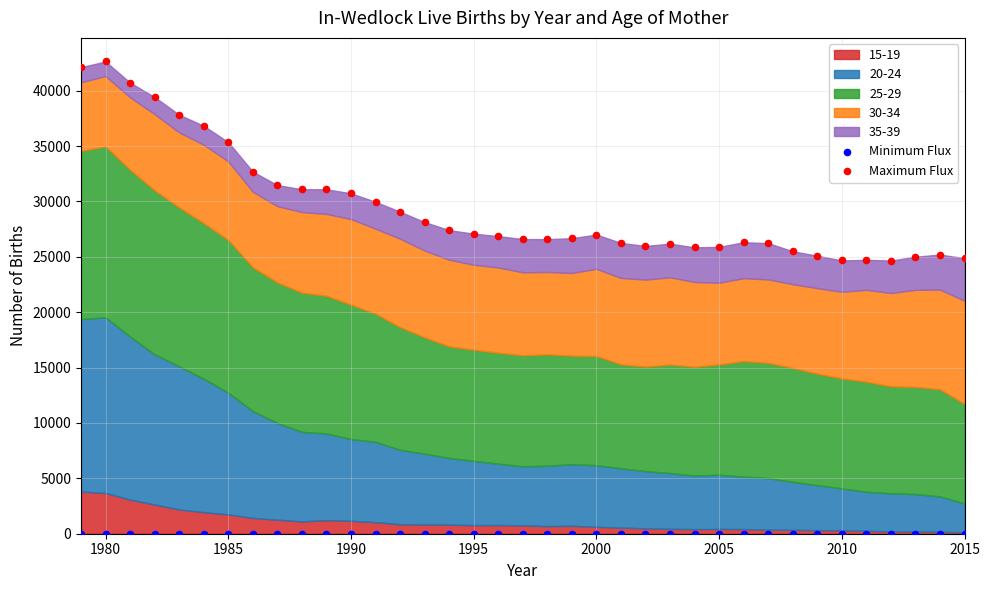

In the Maximum Flux series, what Y value is closest to 33647?

32692